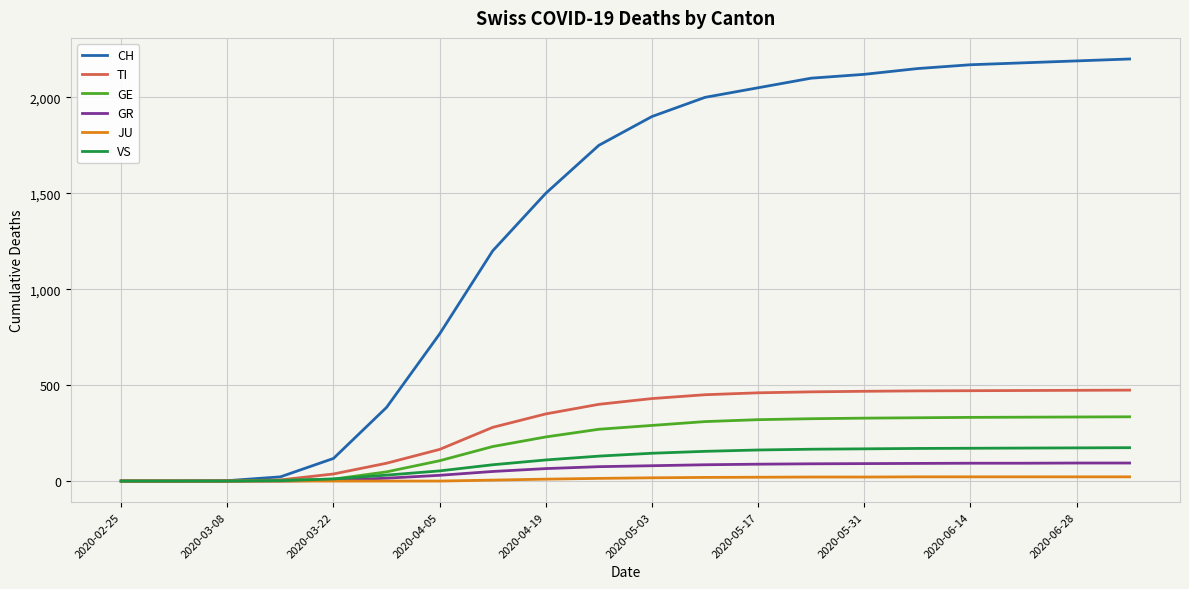

Which series has the widest spread of values?

CH